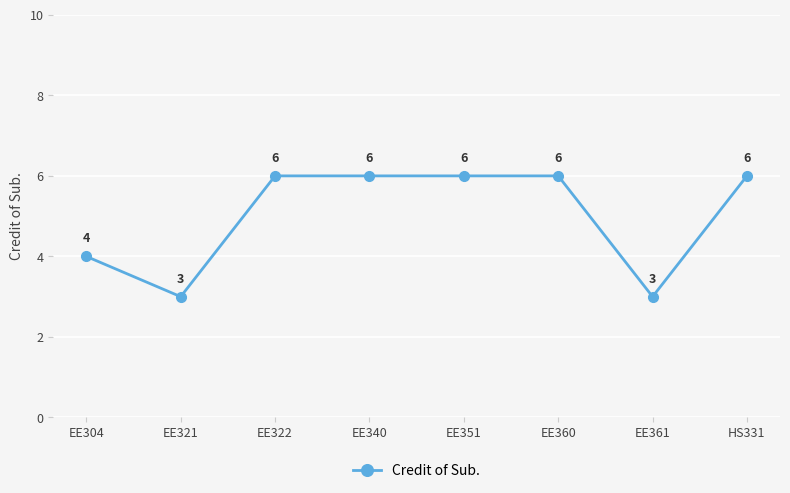

What is the difference between the maximum and minimum values?

3